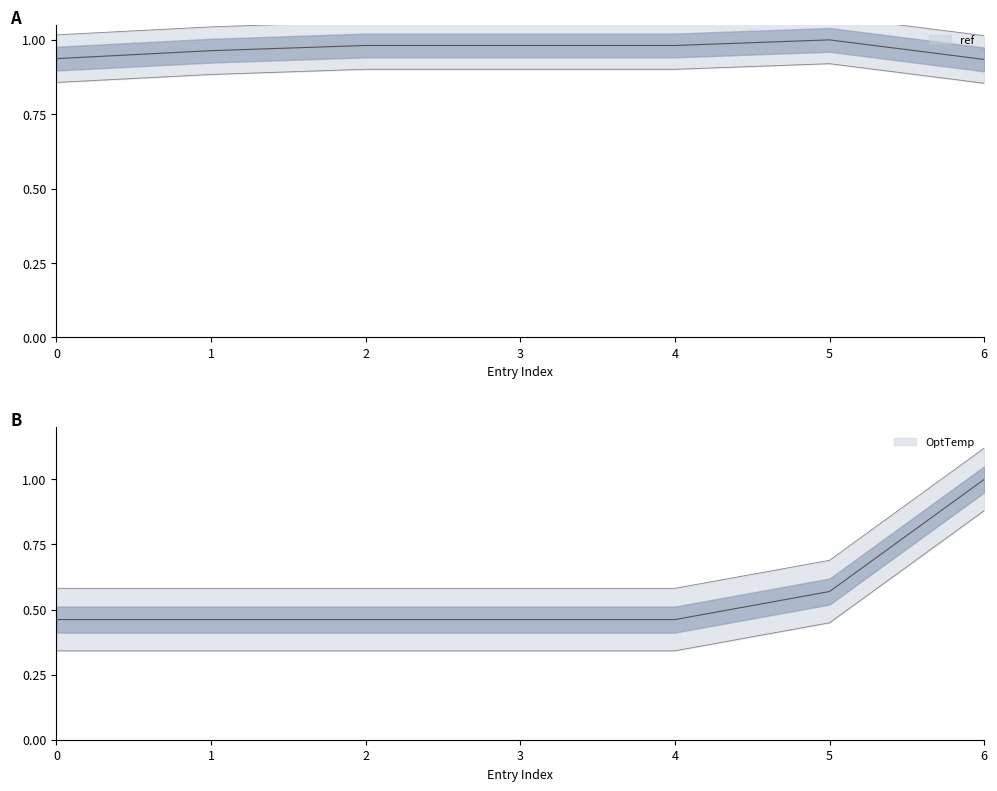

The value of OptTemp at 3 is 0.3. True or false?

False